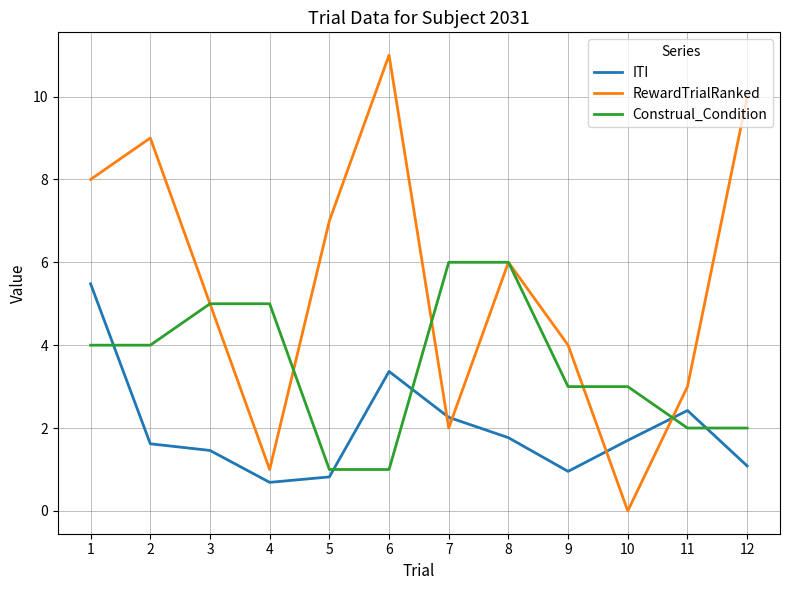

Which series has the largest total across all categories?

RewardTrialRanked